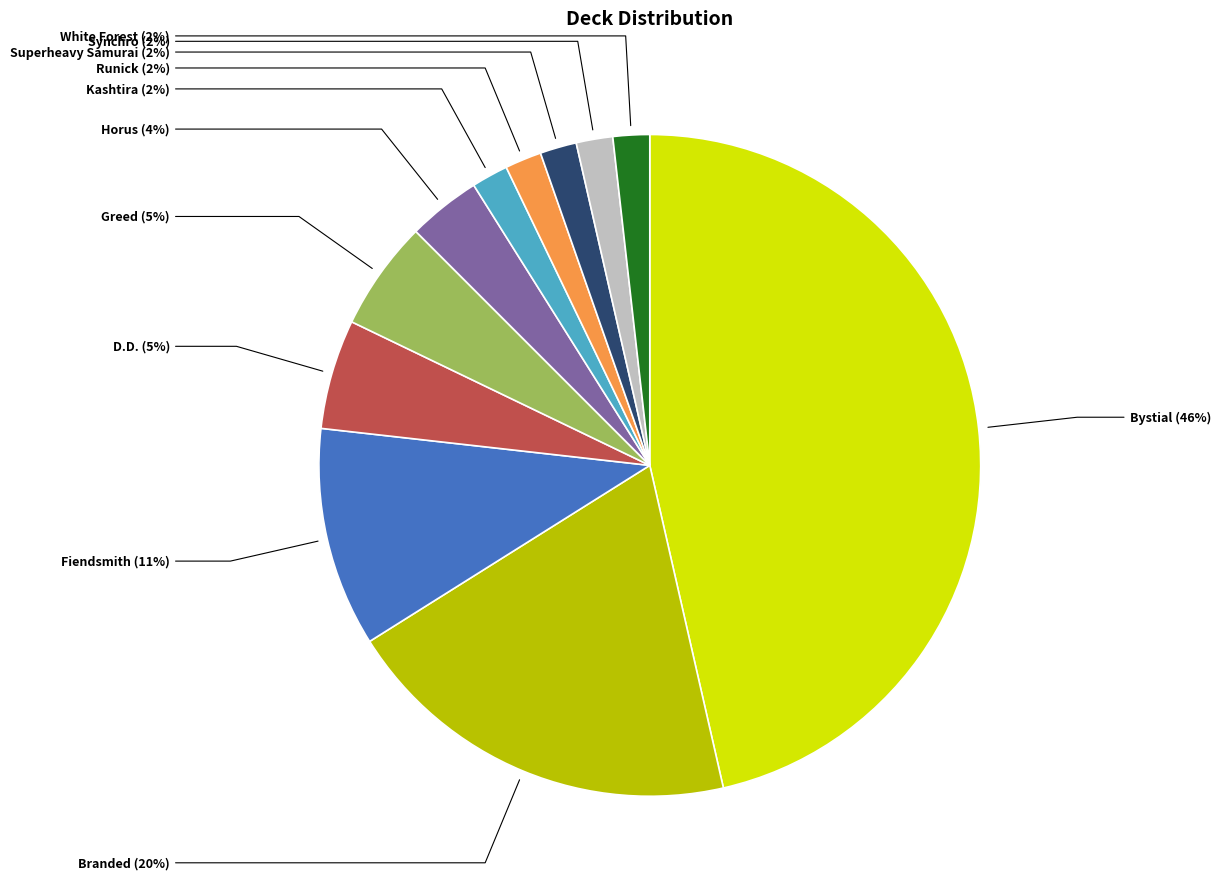

What is the largest slice in the pie chart?

Bystial